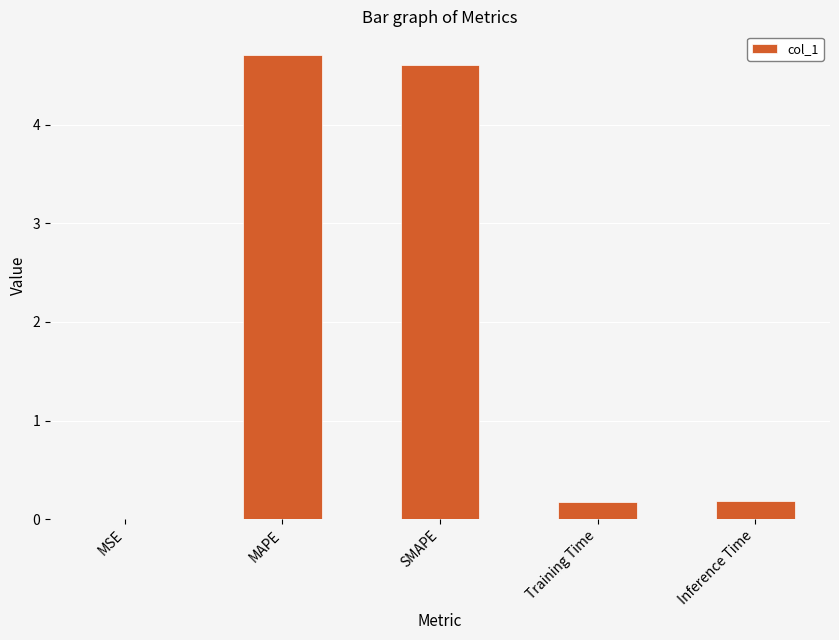

The value at MAPE is 3.0. True or false?

False